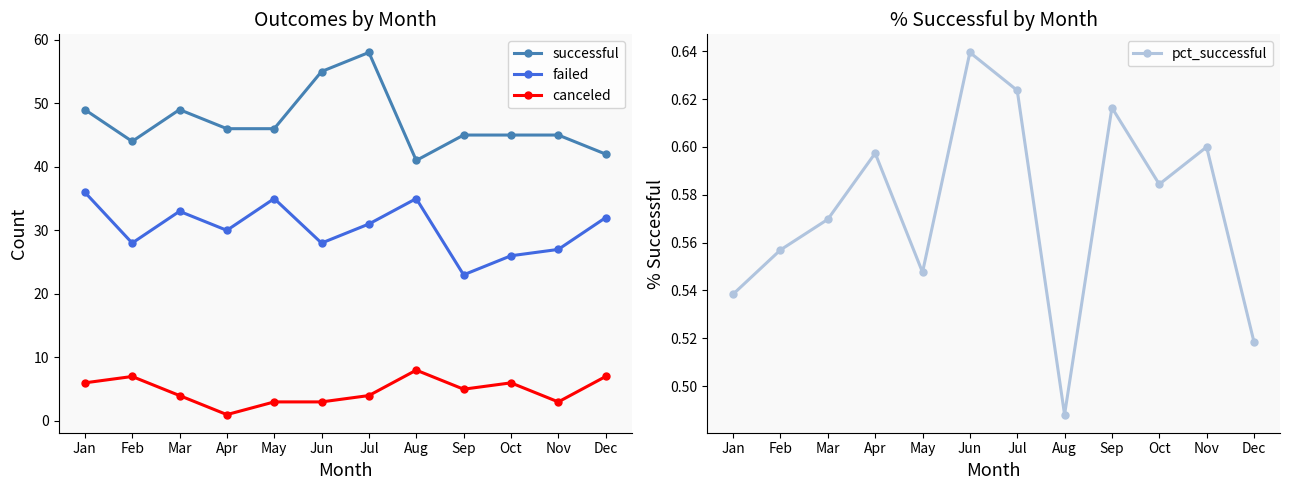

What is the maximum value for canceled?

8